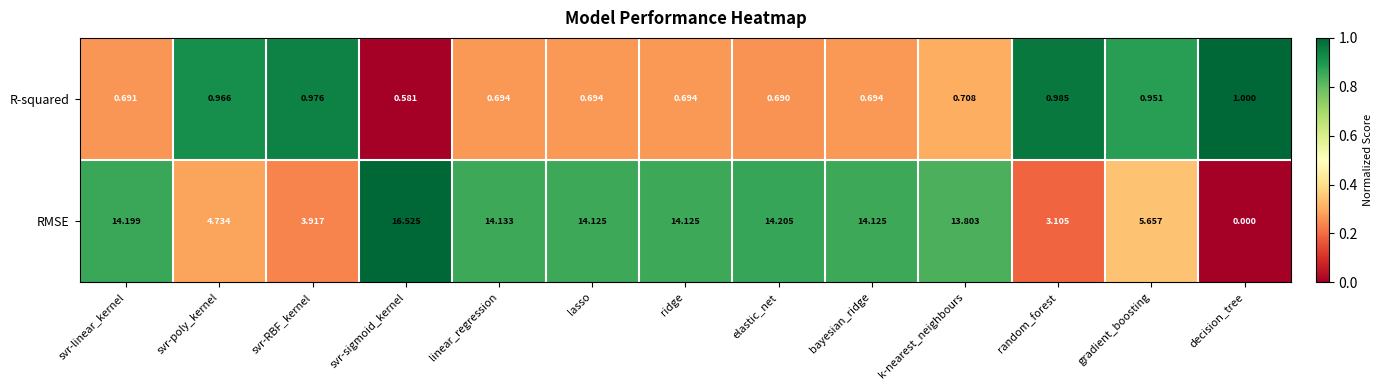

Is the value of R-squared at svr-sigmoid_kernel greater than the value of RMSE at random_forest?

No